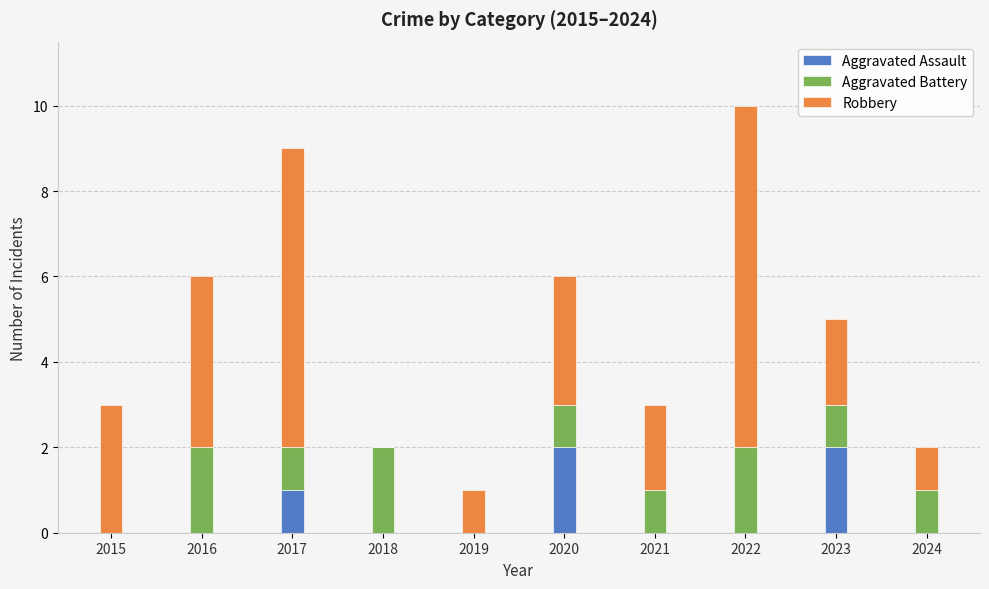

The Aggravated Assault series shows 3 at 2023. True or false?

False